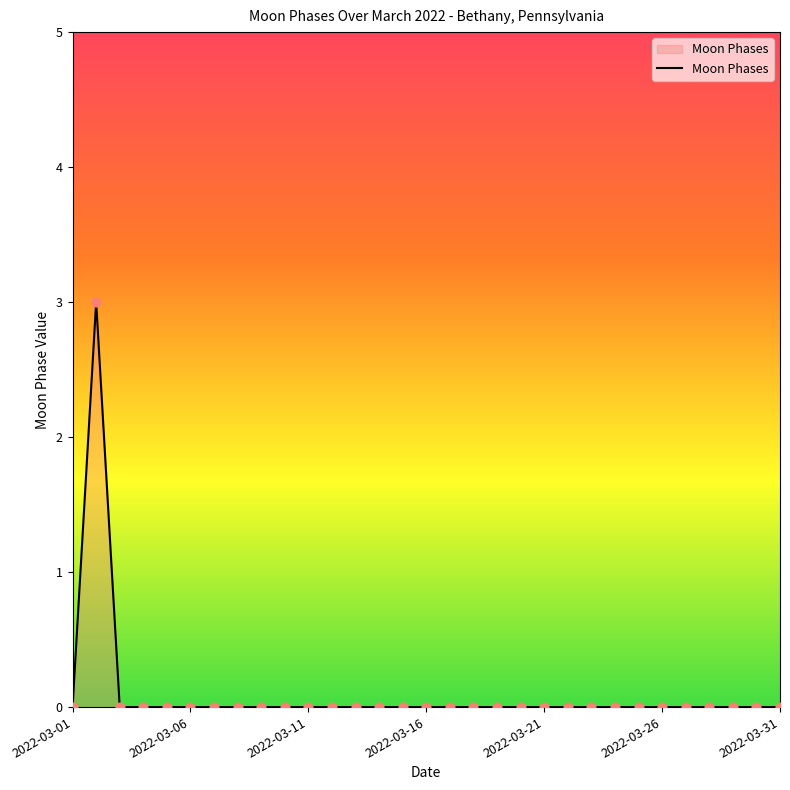

What is the maximum value shown in the chart?

3